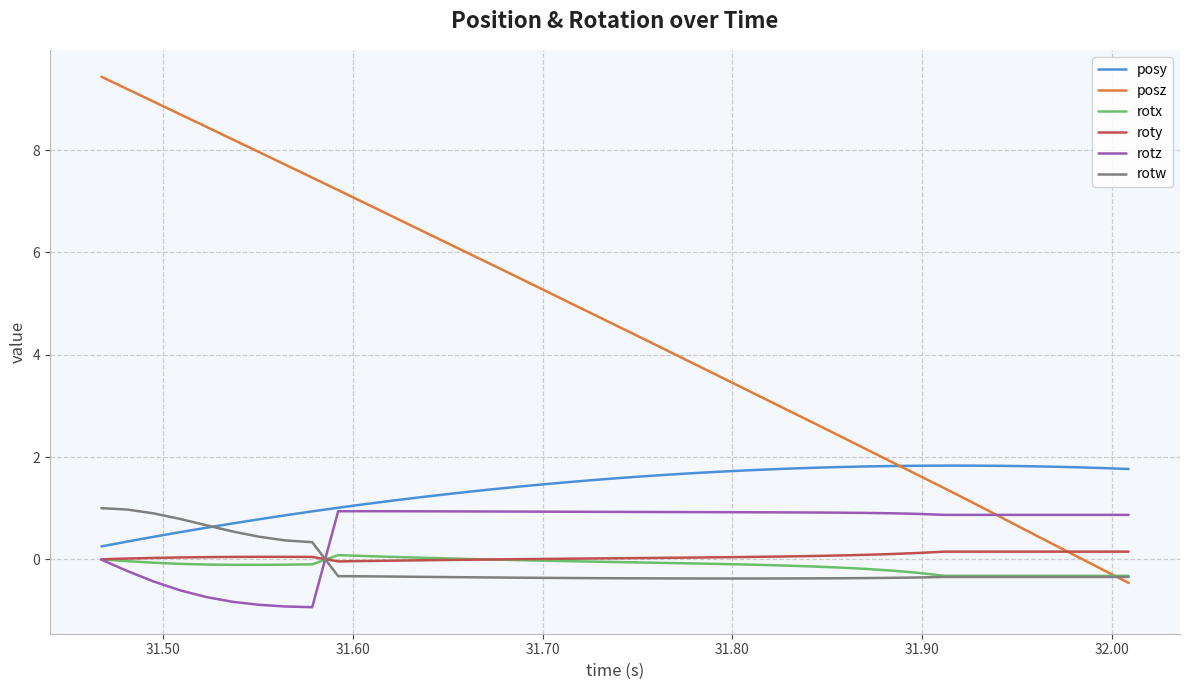

What is the difference between the maximum and minimum values in the rotw series?

1.4